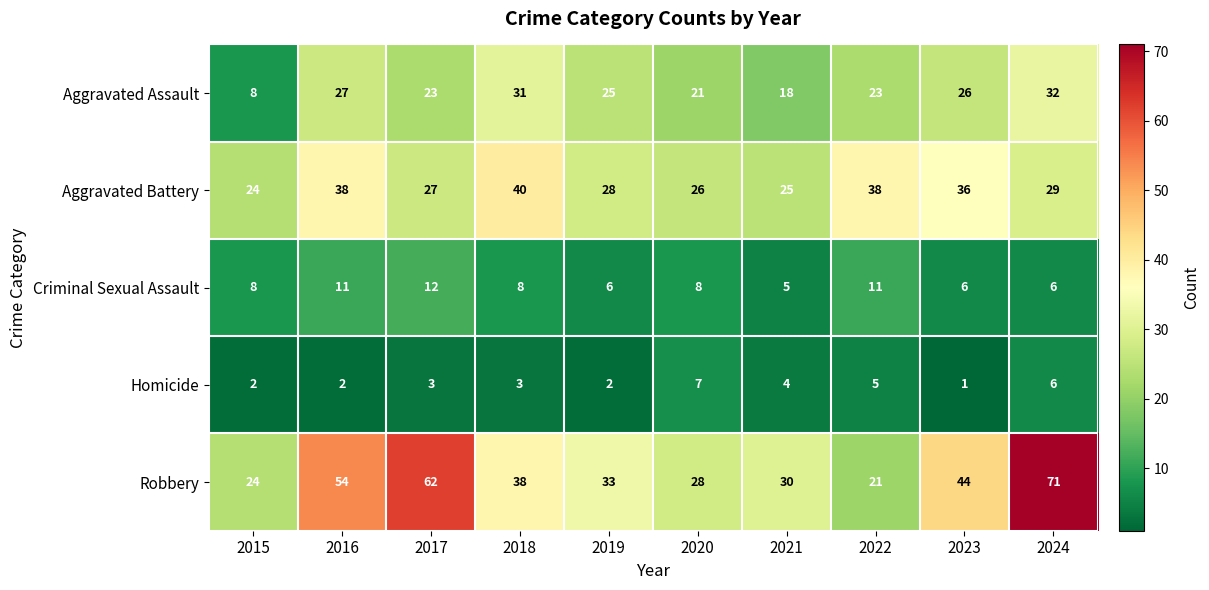

The Aggravated Assault series shows 18 at 2021. True or false?

True